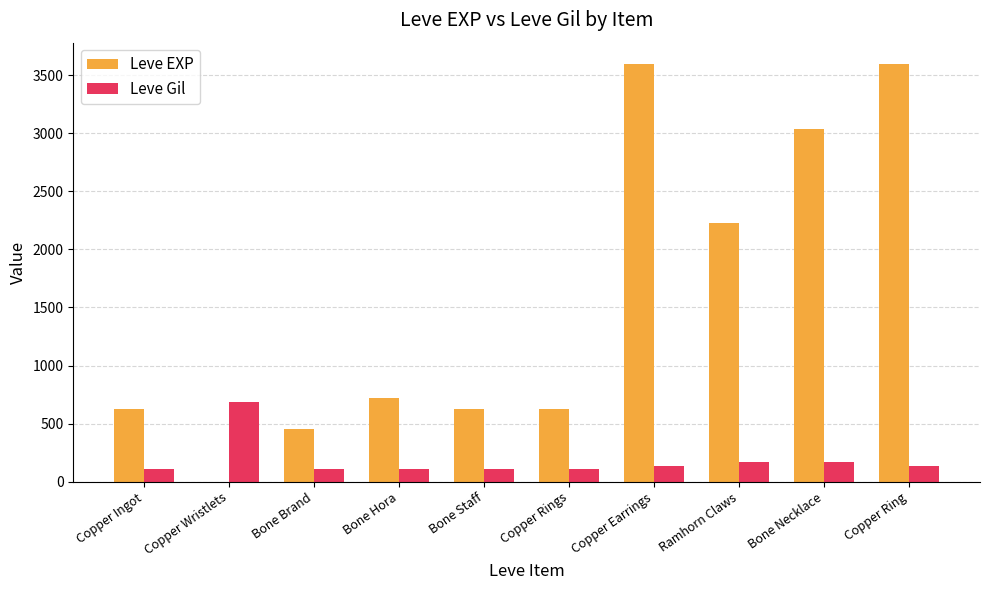

Are the bars grouped side by side (vs. stacked)?

Yes